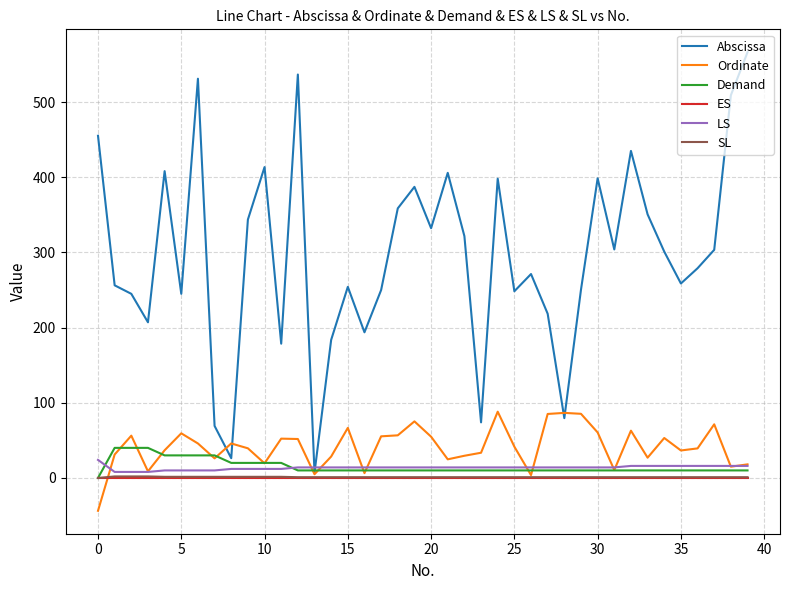

Which series has the widest spread of values?

Abscissa